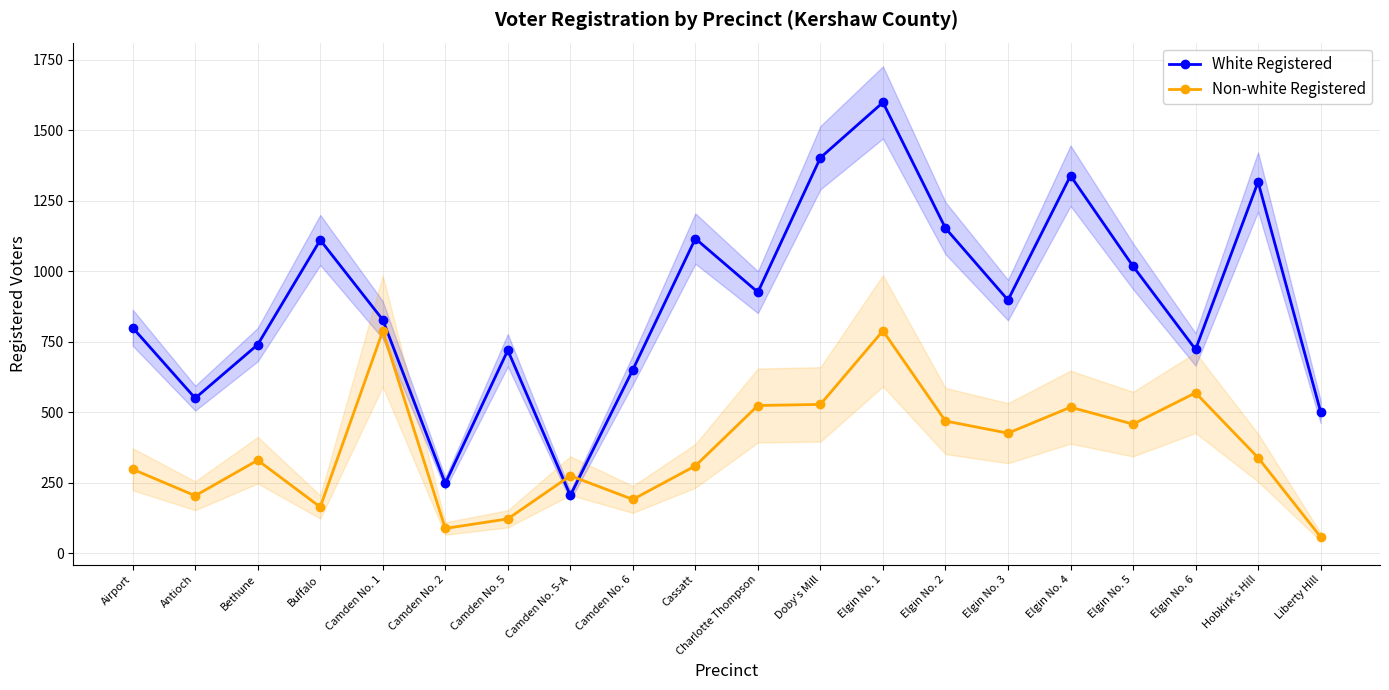

What is the label of the 6th point from the right?

Elgin No. 3